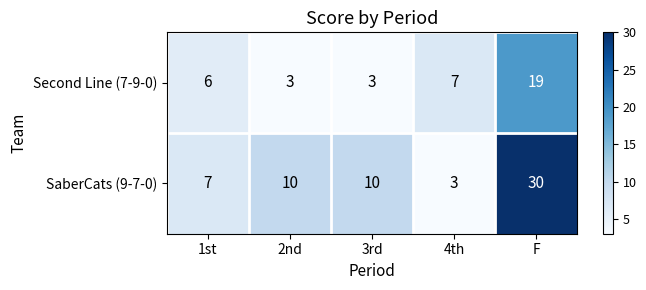

Which label corresponds to the largest value in the chart?

F